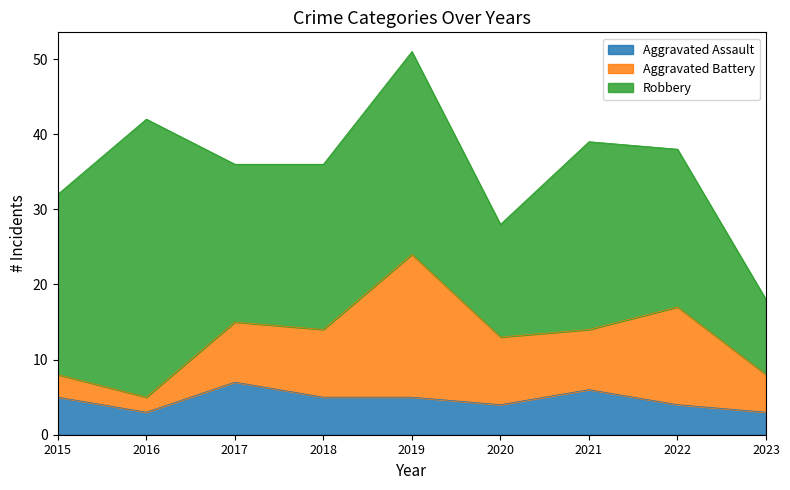

At which category does the chart reach its peak across all series?

2016